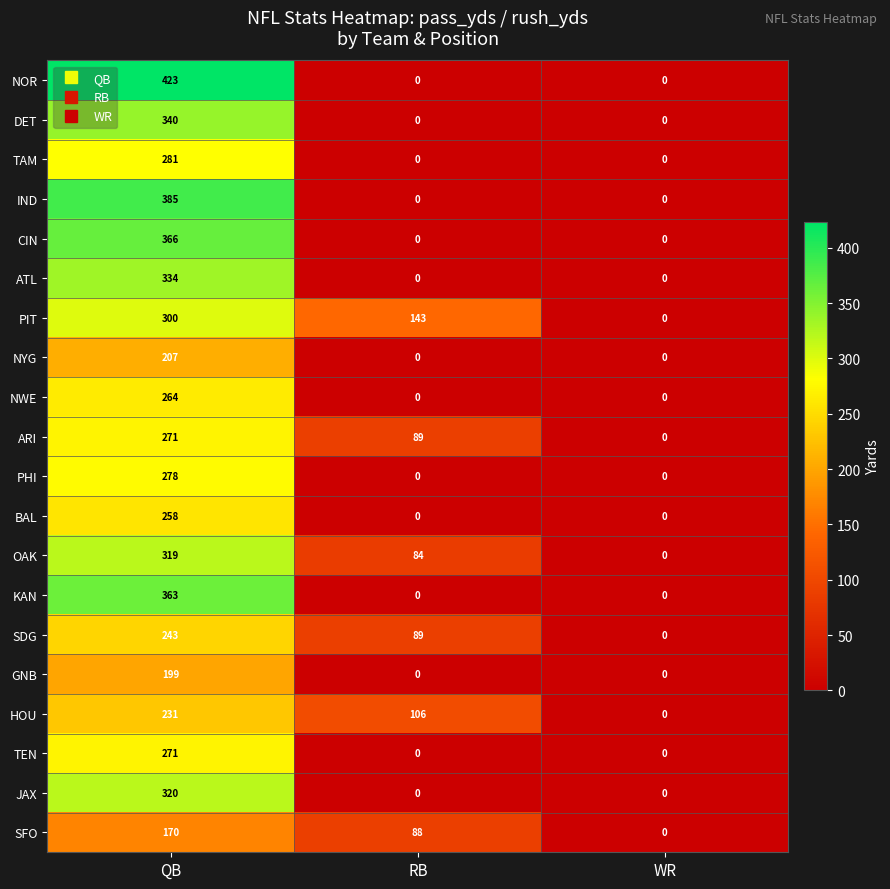

What is the spread (max minus min) of values at QB?

253